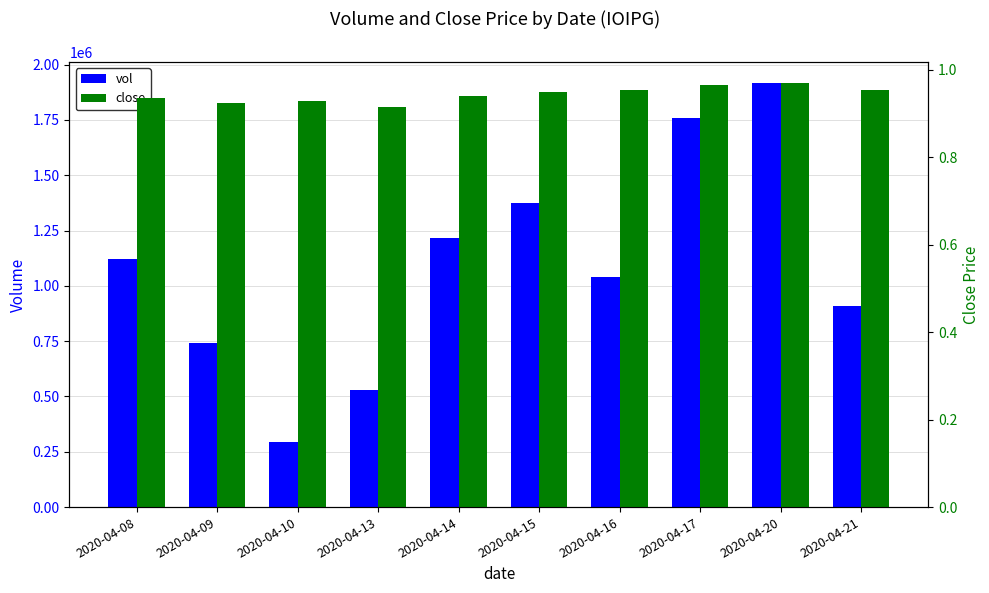

Is the value of vol at 2020-04-15 greater than the value of close at 2020-04-10?

Yes